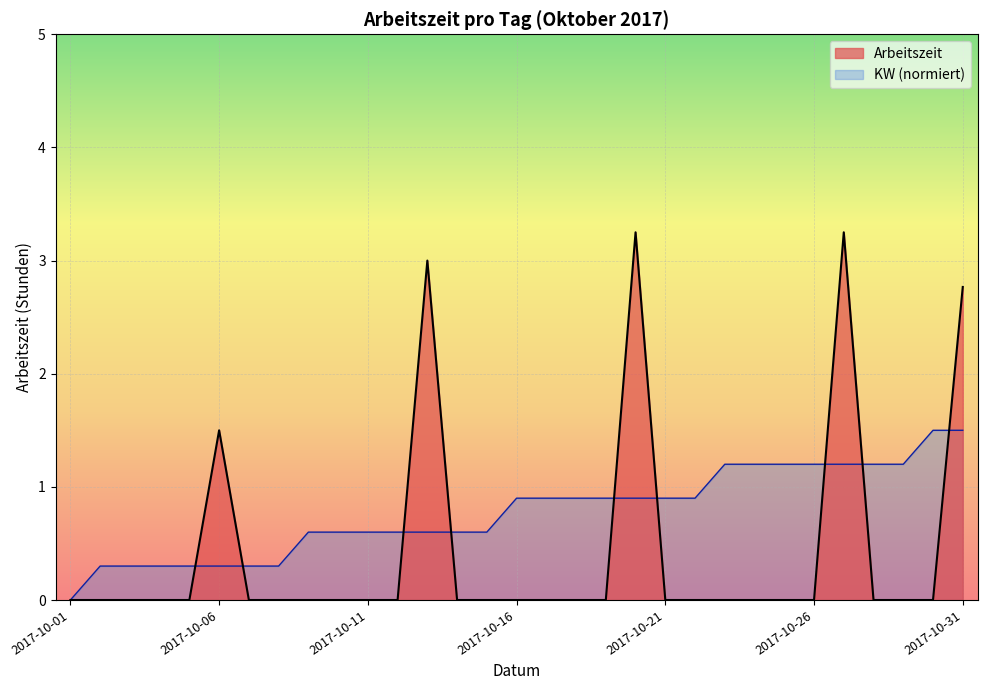

How many interior local peaks (higher than both neighbors) does the data have?

4